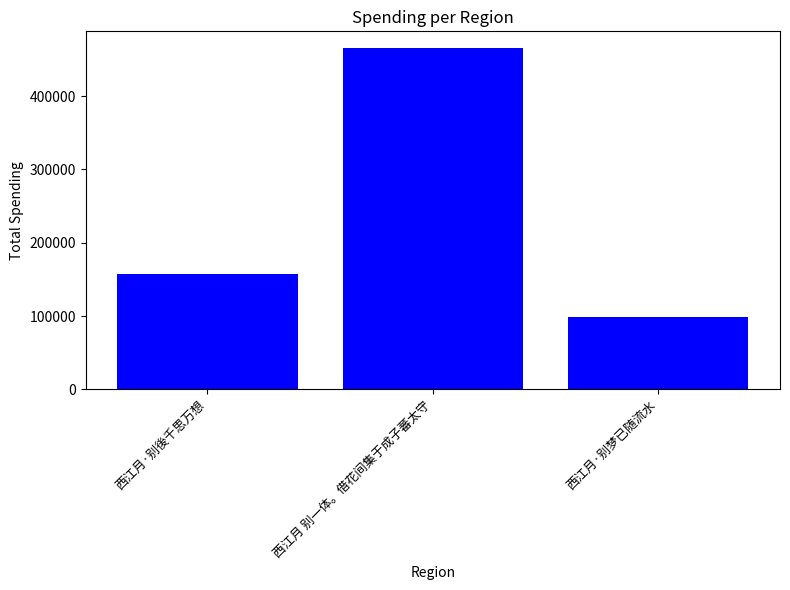

What is the sum of all values?

721672